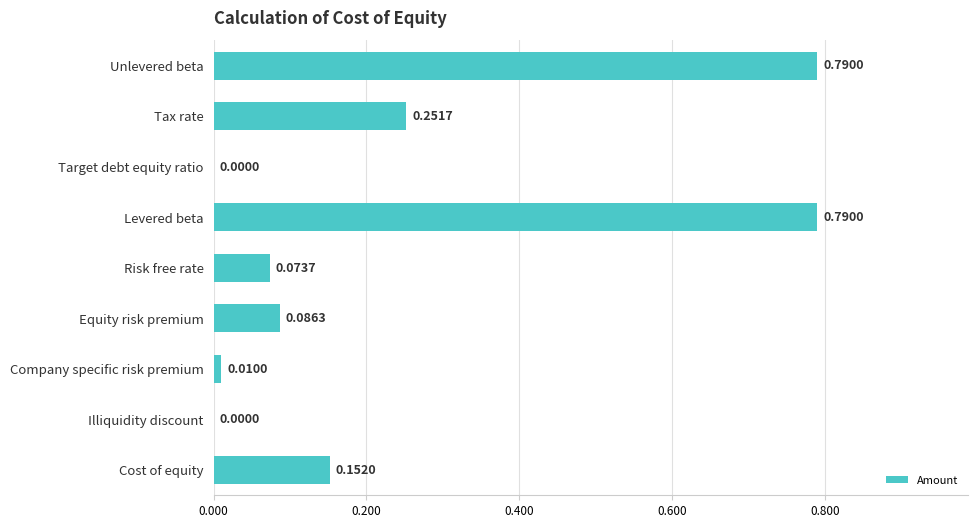

What is the sum of all values?

2.2